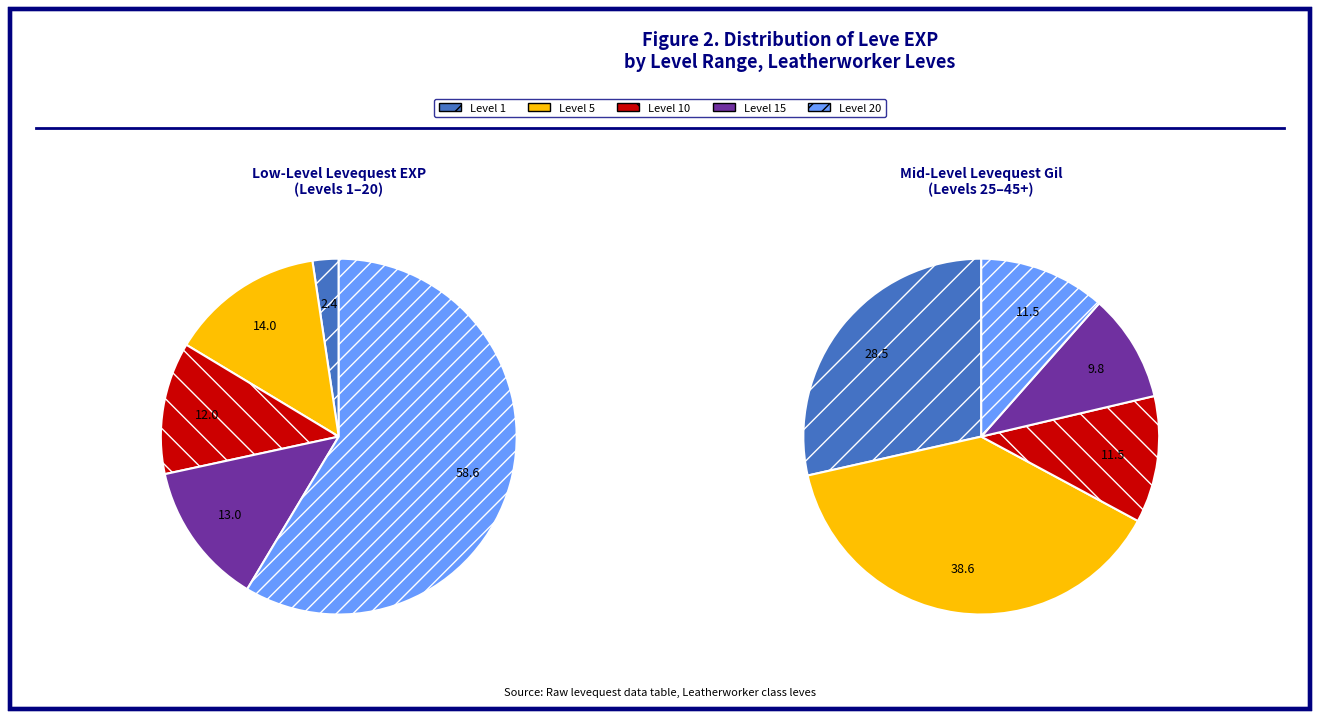

Do Level 30 and Level 35 together represent more than half of the pie?

No